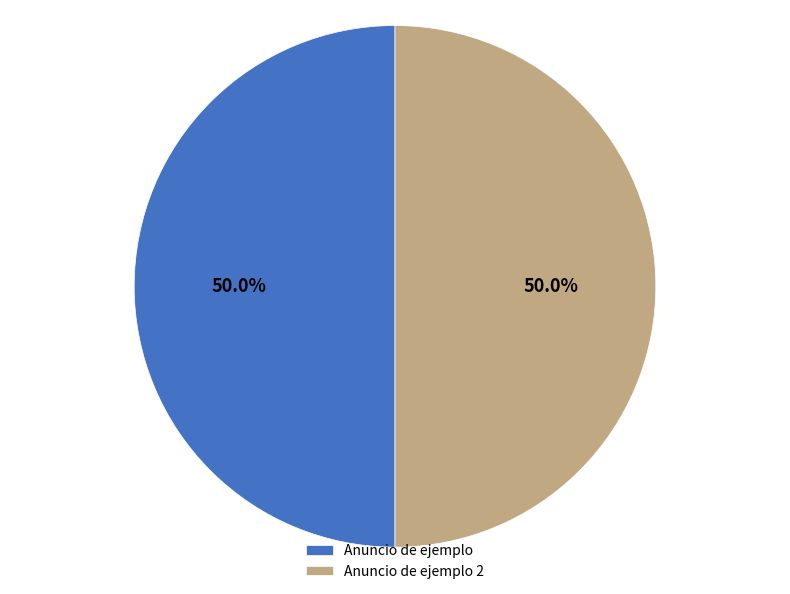

Approximately how many times larger is the value at Anuncio de ejemplo compared to Anuncio de ejemplo 2?

1.0